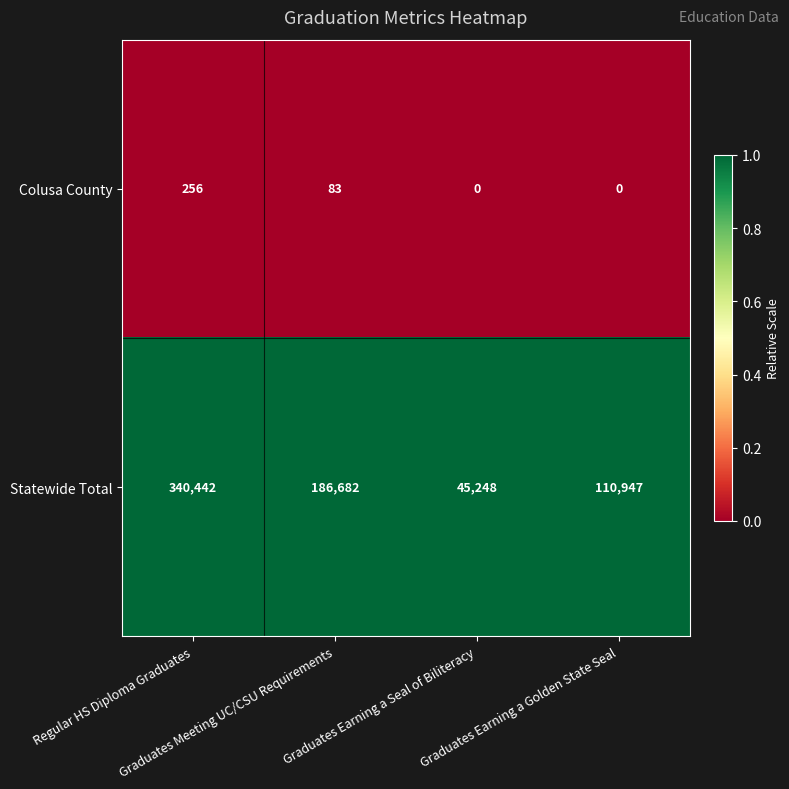

Rank the series at Graduates Earning a Golden State Seal from lowest to highest value.

Colusa County, Statewide Total